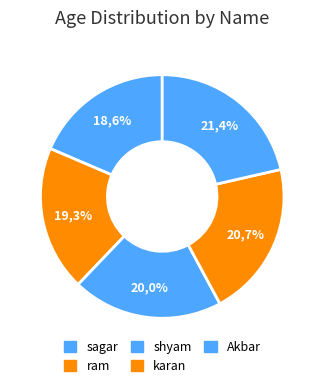

Does sagar represent more than half of the total?

No